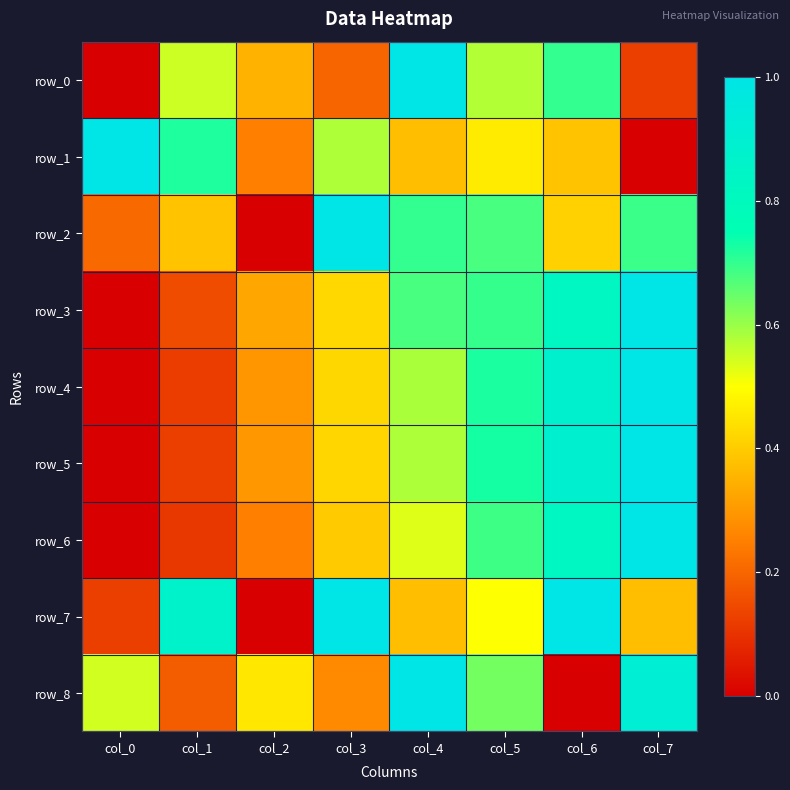

At which category is the sum across all series the highest?

col_7